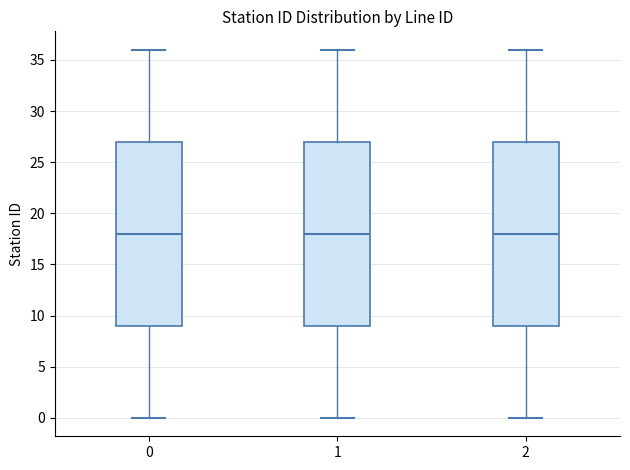

Where does the lower whisker of the box at x = 1 end on the y-axis? The values are not printed on the chart, so give them approximately, as read against the axis.

0